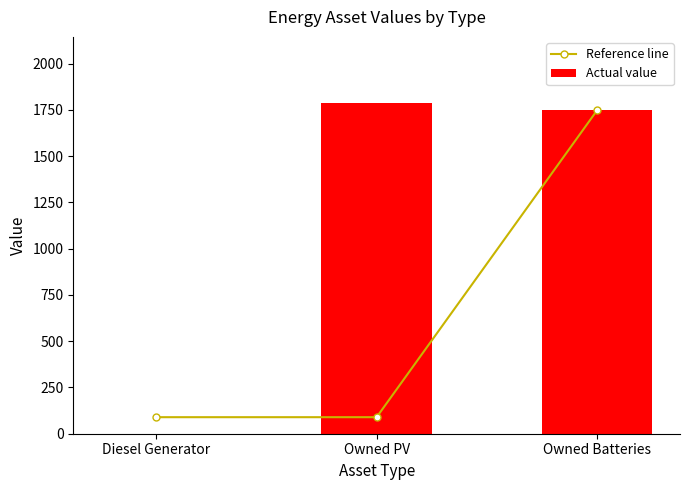

At which label does Reference line reach its minimum?

Diesel Generator